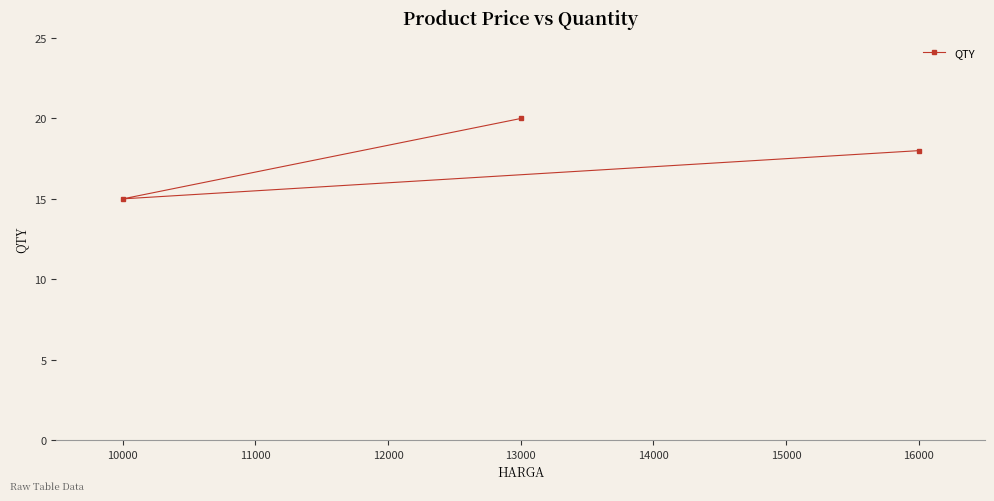

What is the sum of the values at 13000 and 10000?

35